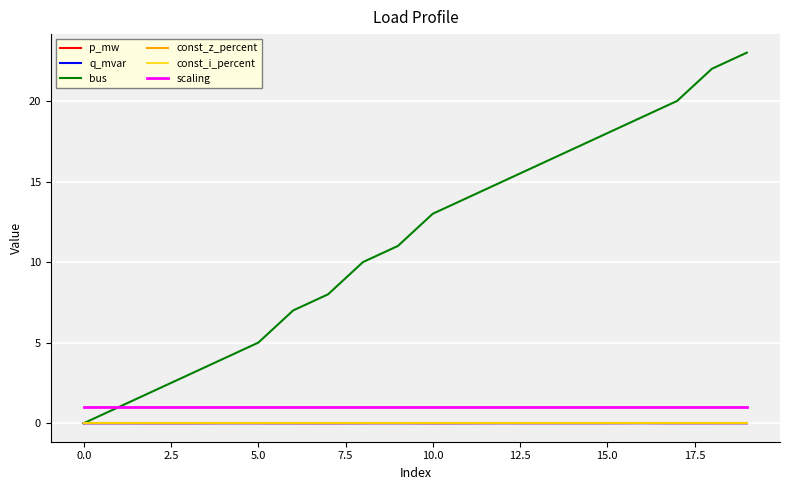

Which series has the largest total across all categories?

bus